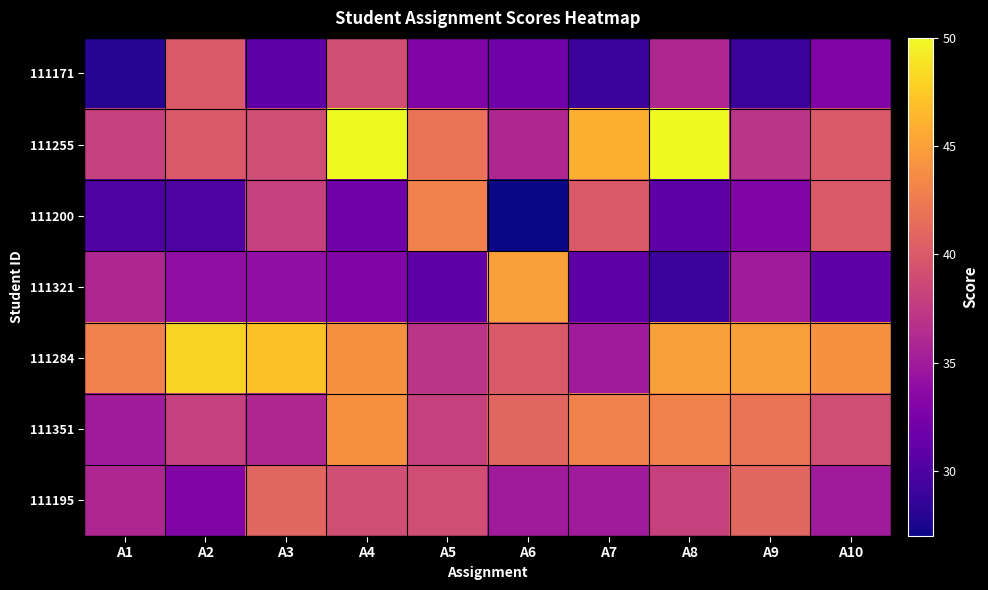

Reading right to left, extract all data points from this chart.

111171: A10=33	A9=29	A8=36	A7=29	A6=32	A5=33	A4=39	A3=31	A2=40	A1=28
111255: A10=40	A9=37	A8=50	A7=46	A6=36	A5=42	A4=50	A3=39	A2=40	A1=38
111200: A10=40	A9=33	A8=31	A7=40	A6=27	A5=43	A4=32	A3=38	A2=30	A1=30
111321: A10=31	A9=35	A8=29	A7=31	A6=45	A5=31	A4=33	A3=34	A2=34	A1=36
111284: A10=44	A9=45	A8=45	A7=35	A6=40	A5=37	A4=44	A3=47	A2=48	A1=43
111351: A10=39	A9=42	A8=43	A7=43	A6=41	A5=38	A4=44	A3=36	A2=38	A1=35
111195: A10=35	A9=41	A8=38	A7=35	A6=35	A5=39	A4=39	A3=41	A2=33	A1=36